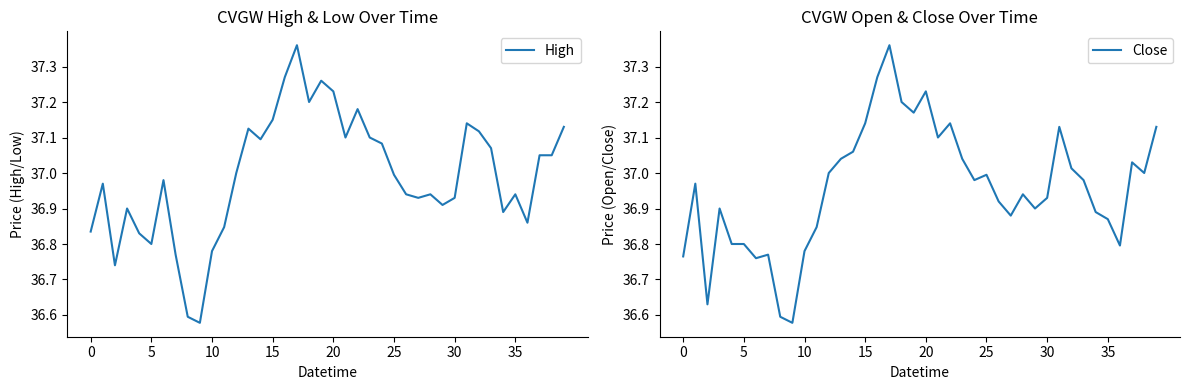

The value of Close at 39 is 37.1. True or false?

True